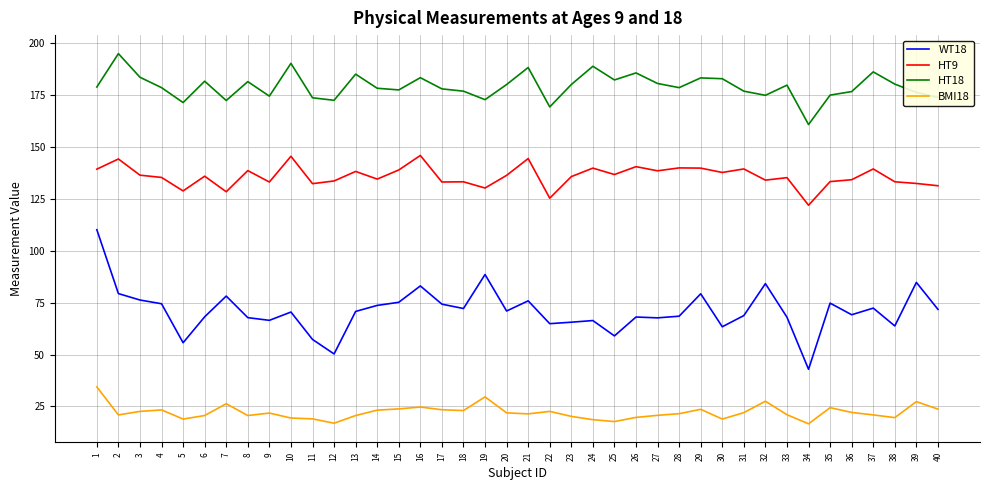

List the series in order of their overall mean, lowest first.

BMI18, WT18, HT9, HT18